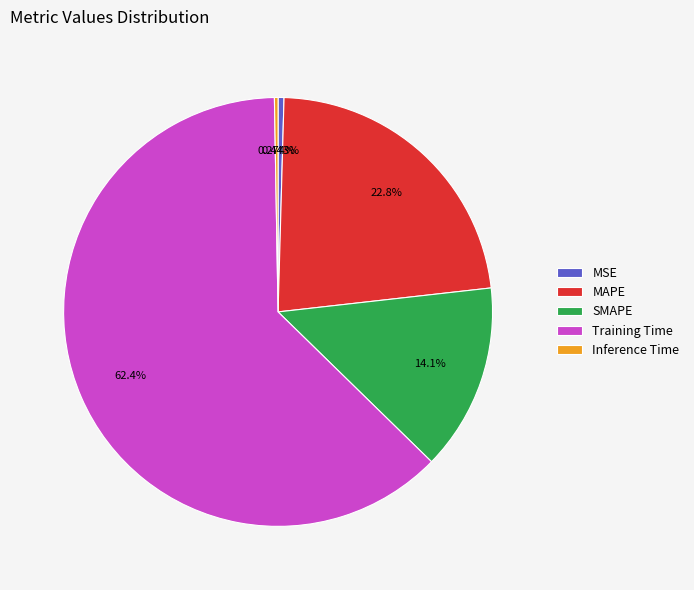

To the nearest percent, what portion does MAPE represent?

23%